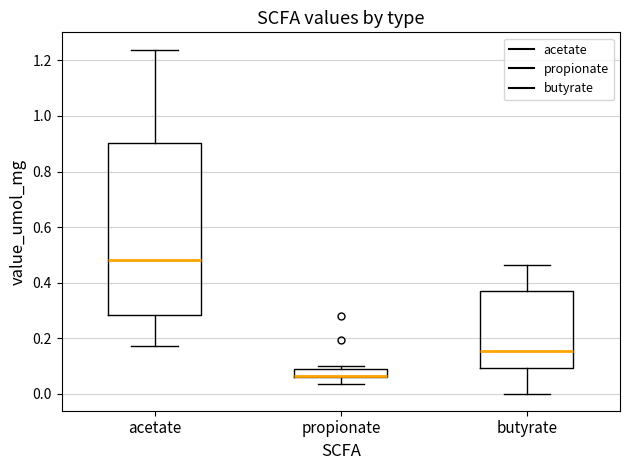

Which box is the tallest, from its lower edge to its upper edge?

acetate